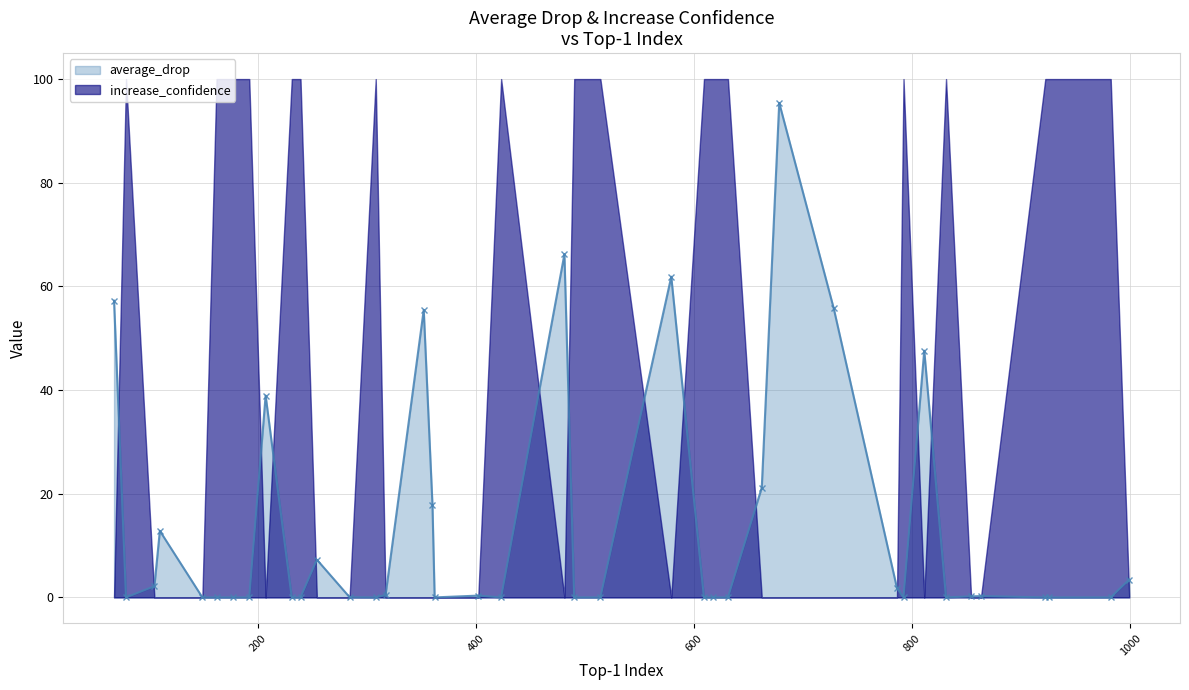

Does the chart have visible grid lines?

Yes